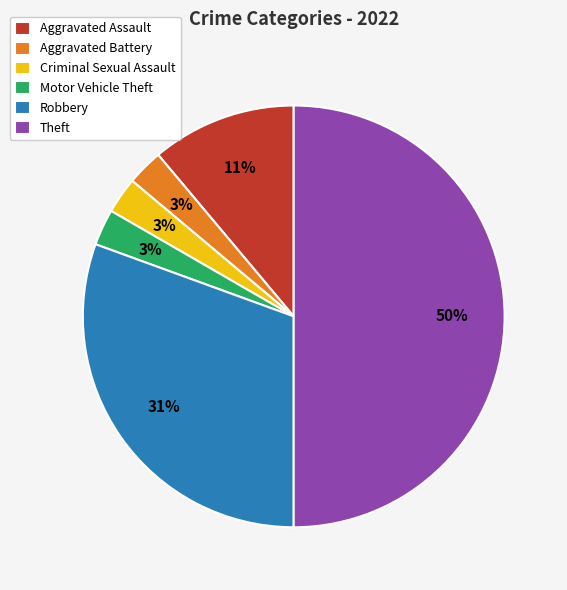

Is Motor Vehicle Theft the majority of the pie?

No